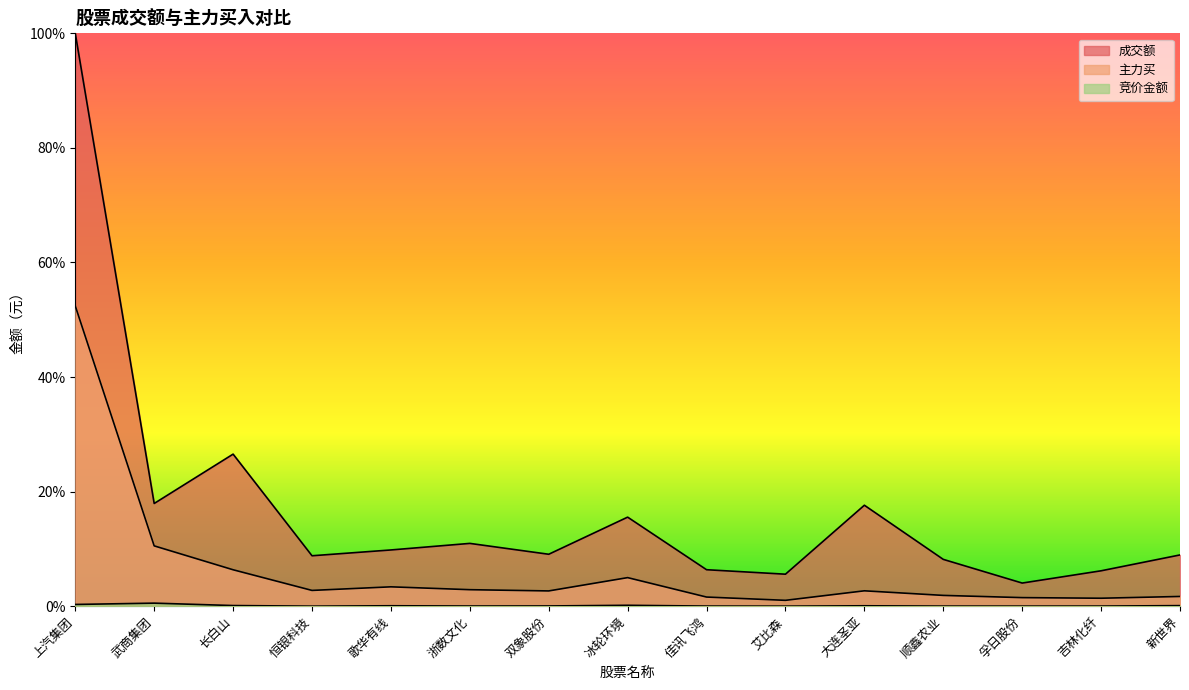

What position from the left is 新世界?

15